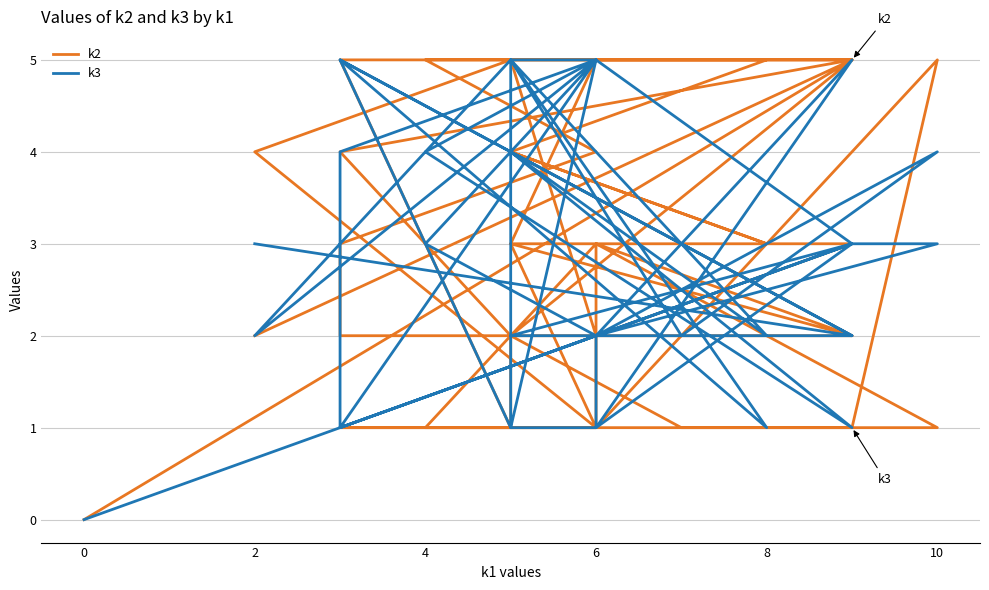

List the series in order of their peak value, lowest first.

k2, k3